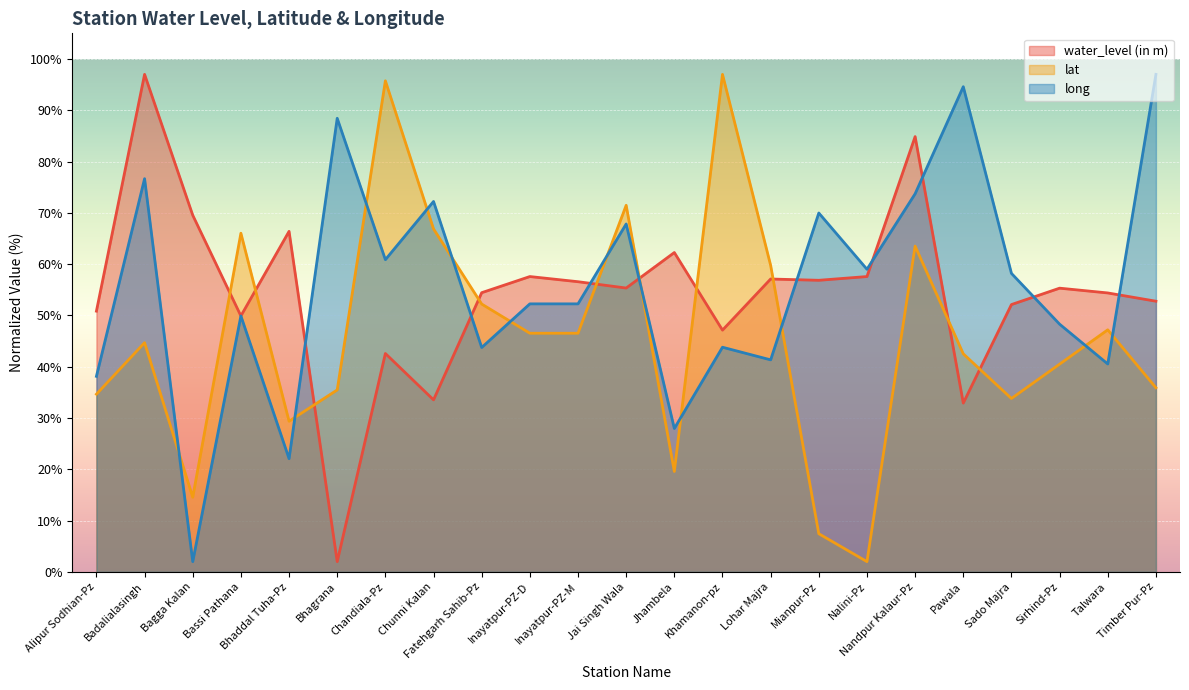

Rank the series by their maximum value, from highest to lowest.

water_level (in m), lat, long